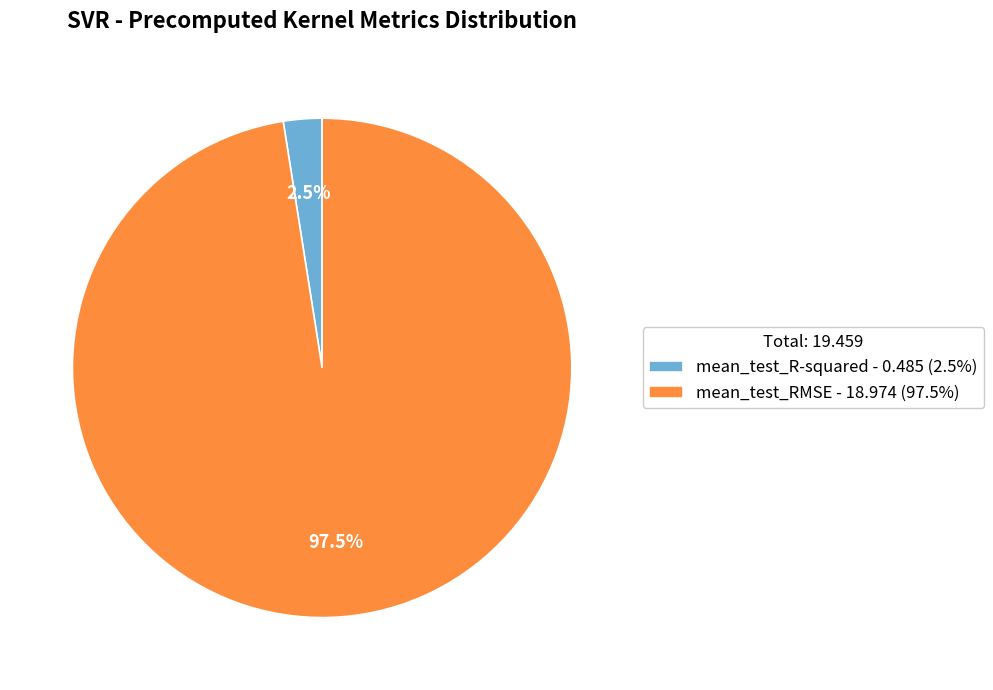

How many slices are in this pie chart?

2